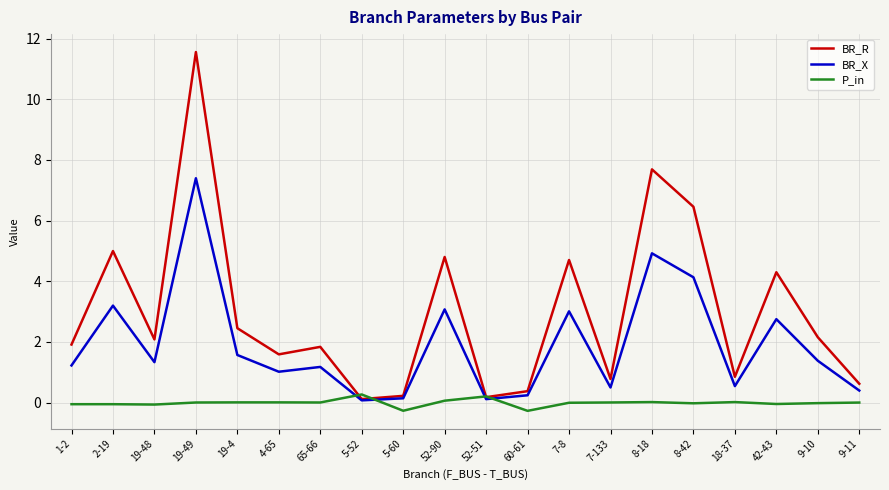

Is this an area chart (filled region under the line)?

No